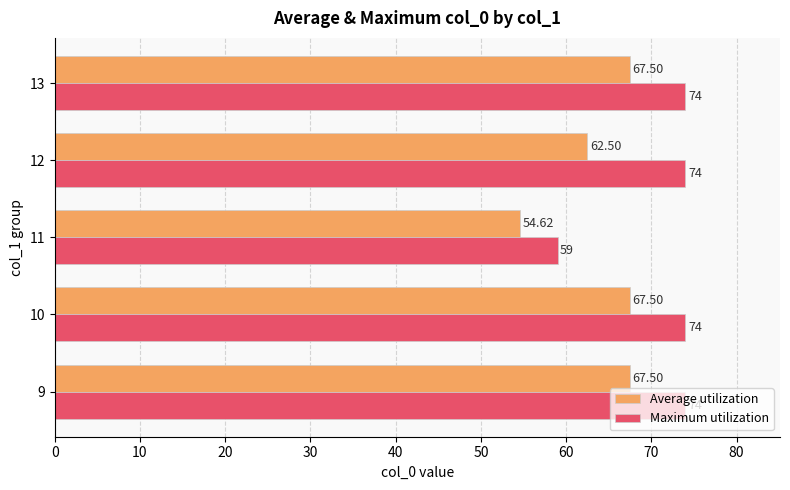

Which series has the largest total across all categories?

Maximum utilization